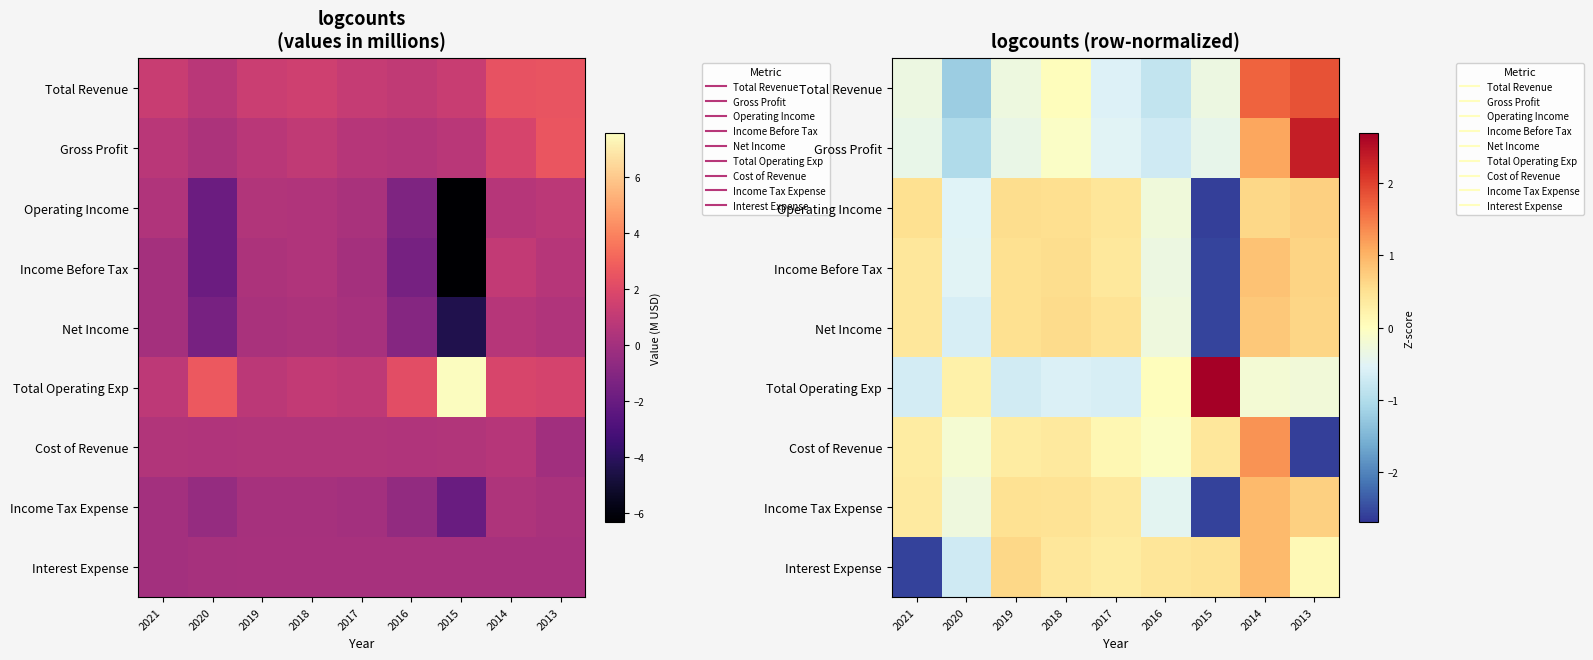

What is the smallest value displayed?

-2.6